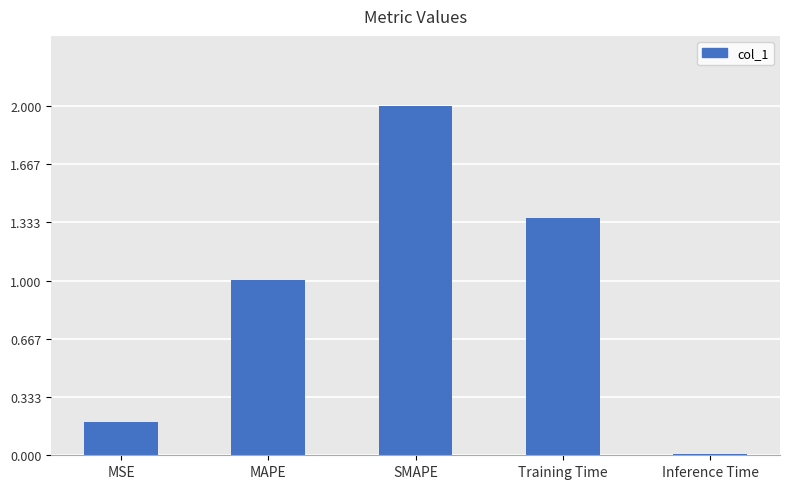

Between SMAPE and MSE, which is larger?

SMAPE